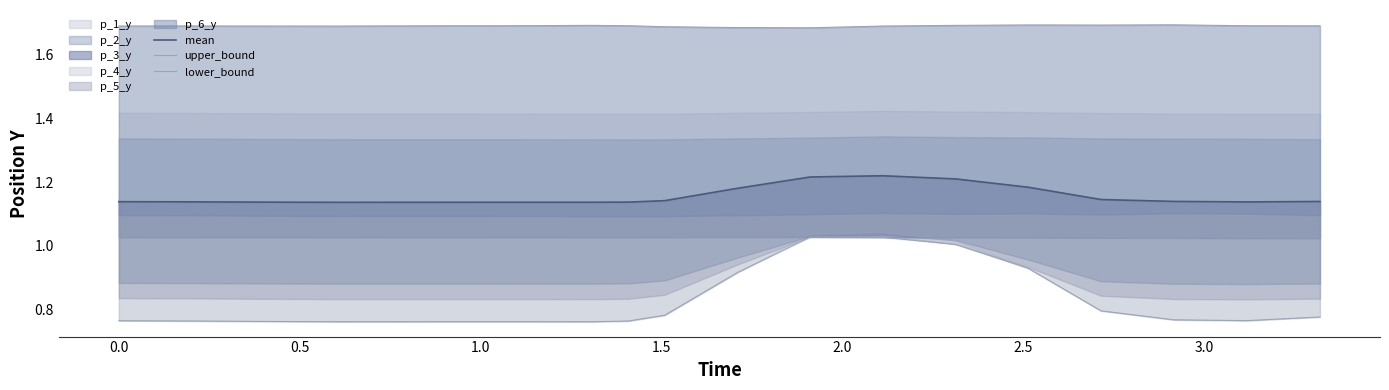

What is the total value across all series at 0.5?

3.6